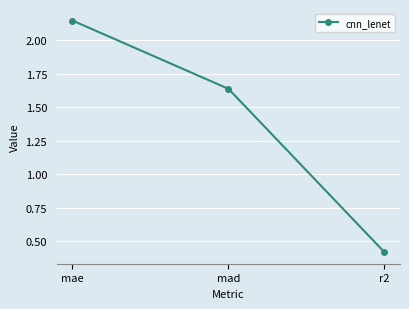

What is the difference between the values at r2 and mae?

1.7